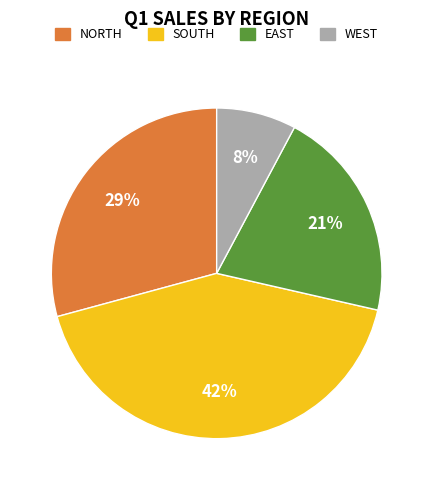

Which category has the smallest portion of the pie?

WEST